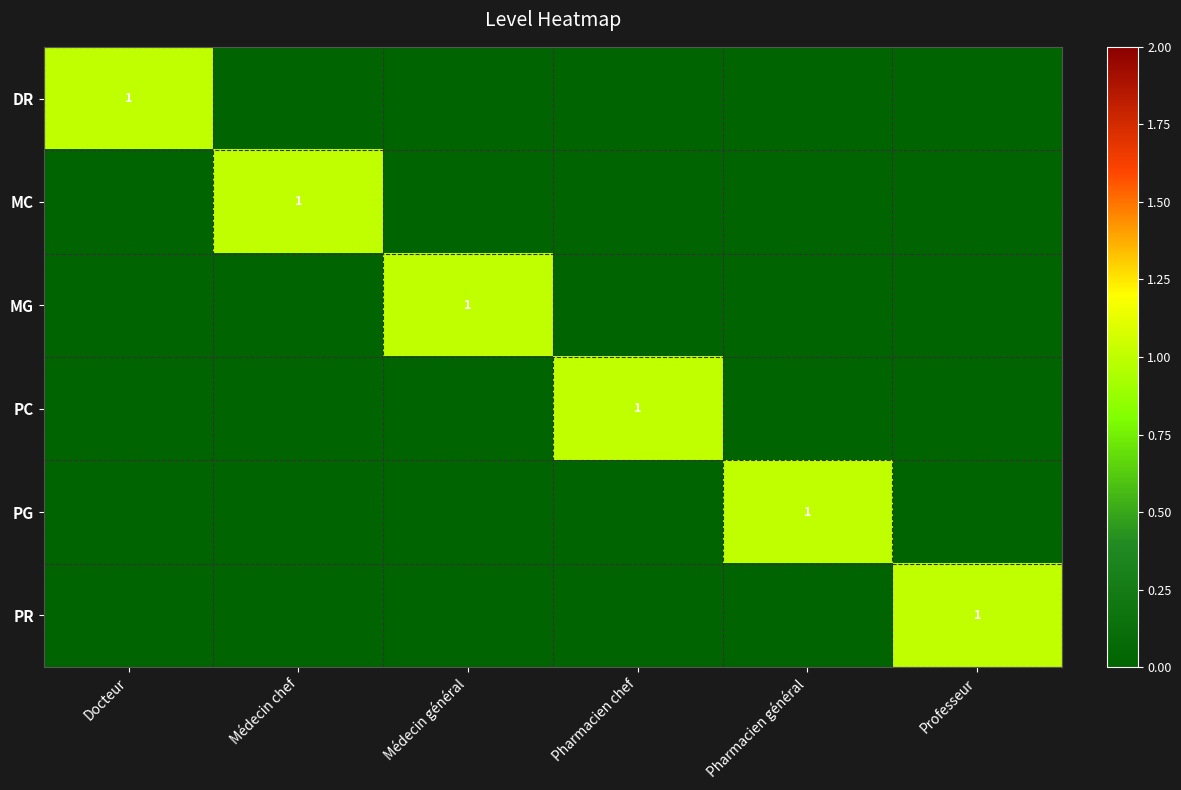

The DR series shows 1 at Docteur. True or false?

True